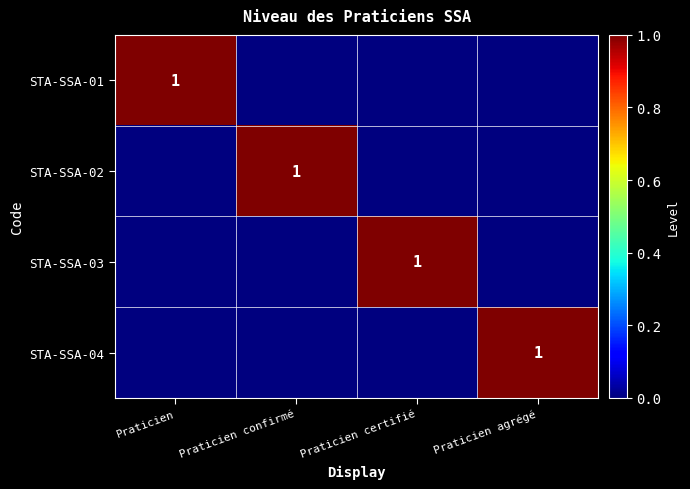

What is the spread (max minus min) of values at Praticien certifié?

1